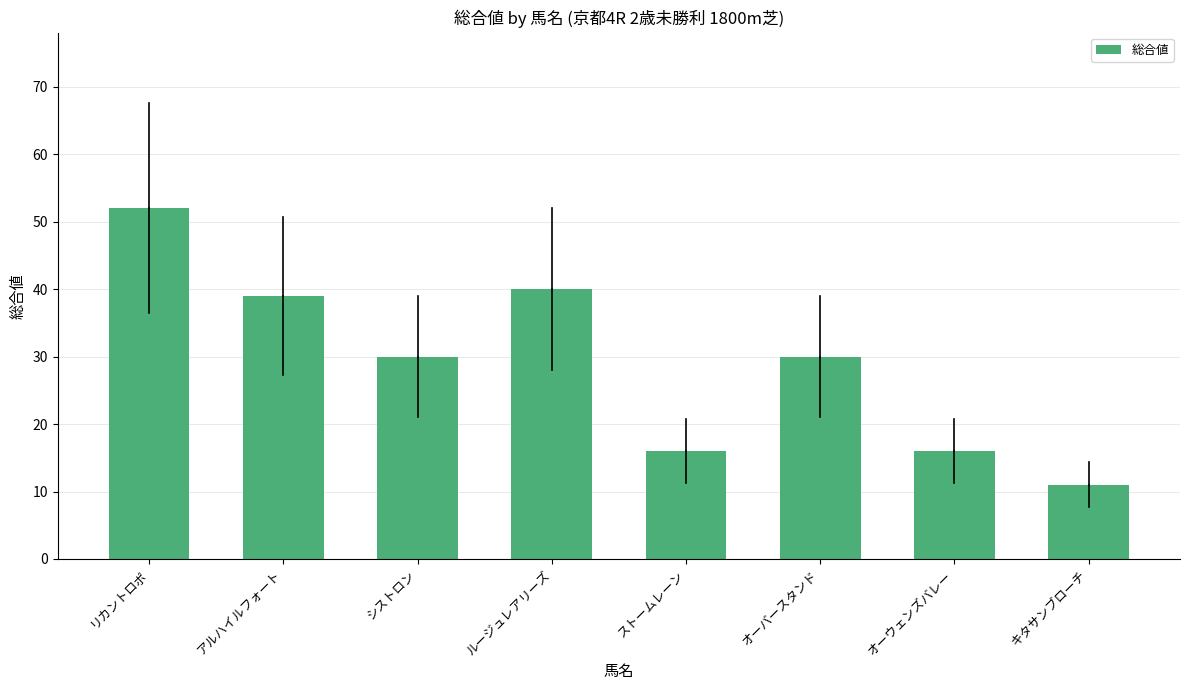

The chart shows a value of 11 at キタサンブローチ. True or false?

True